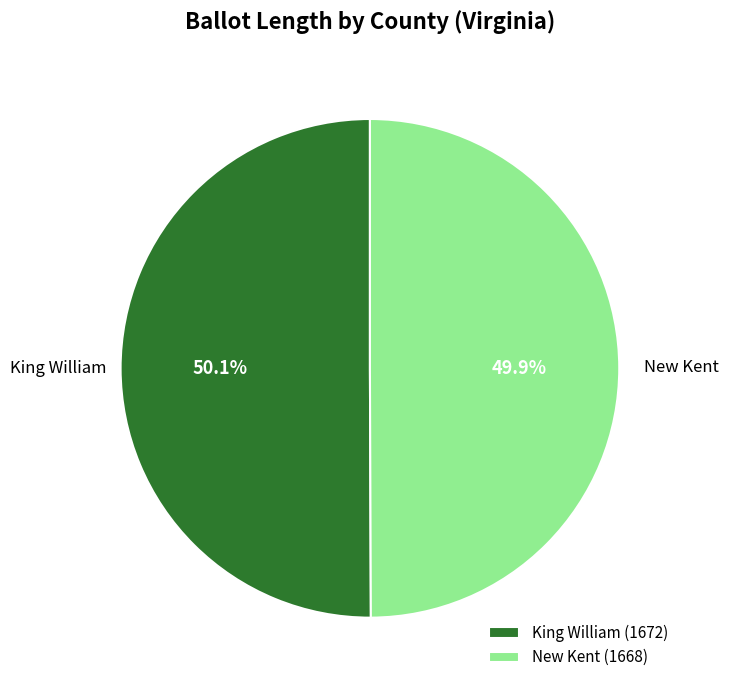

To the nearest percent, what portion does King William represent?

50%